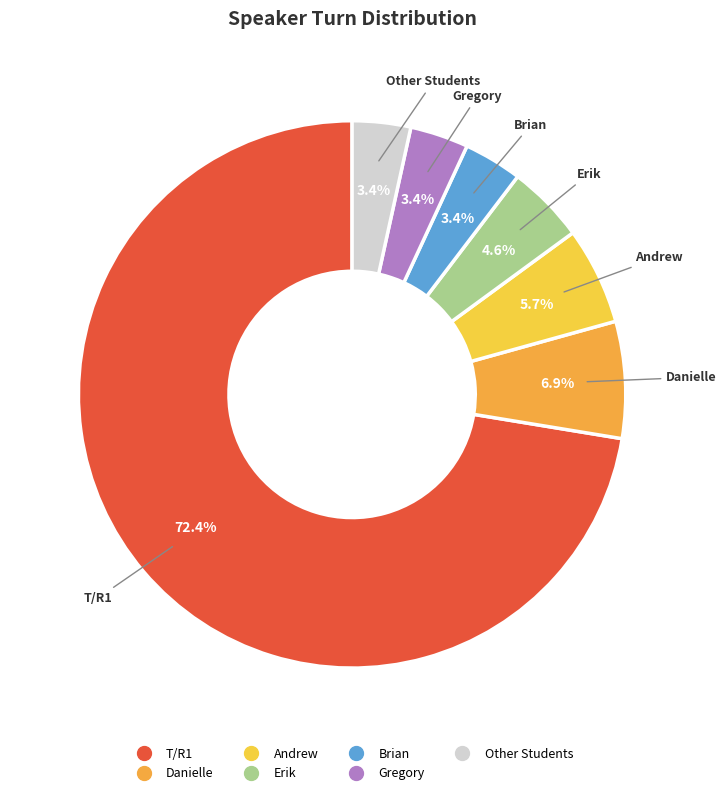

To the nearest percent, what portion does T/R1 represent?

72%